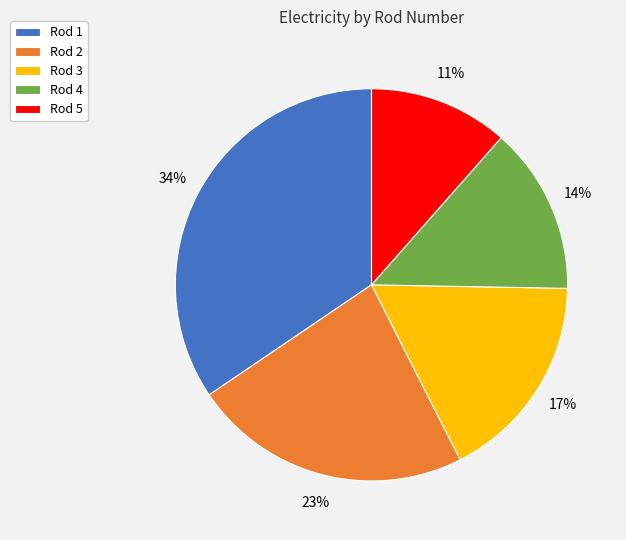

How many slices are in this pie chart?

5